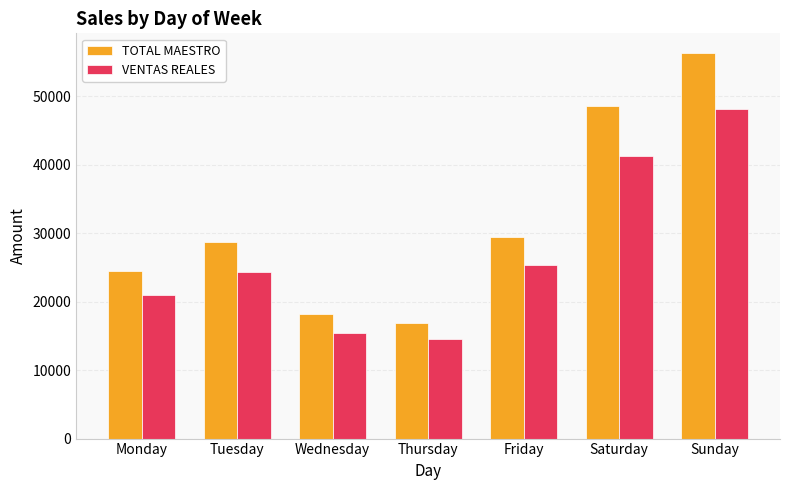

How many data points does each series have?

7